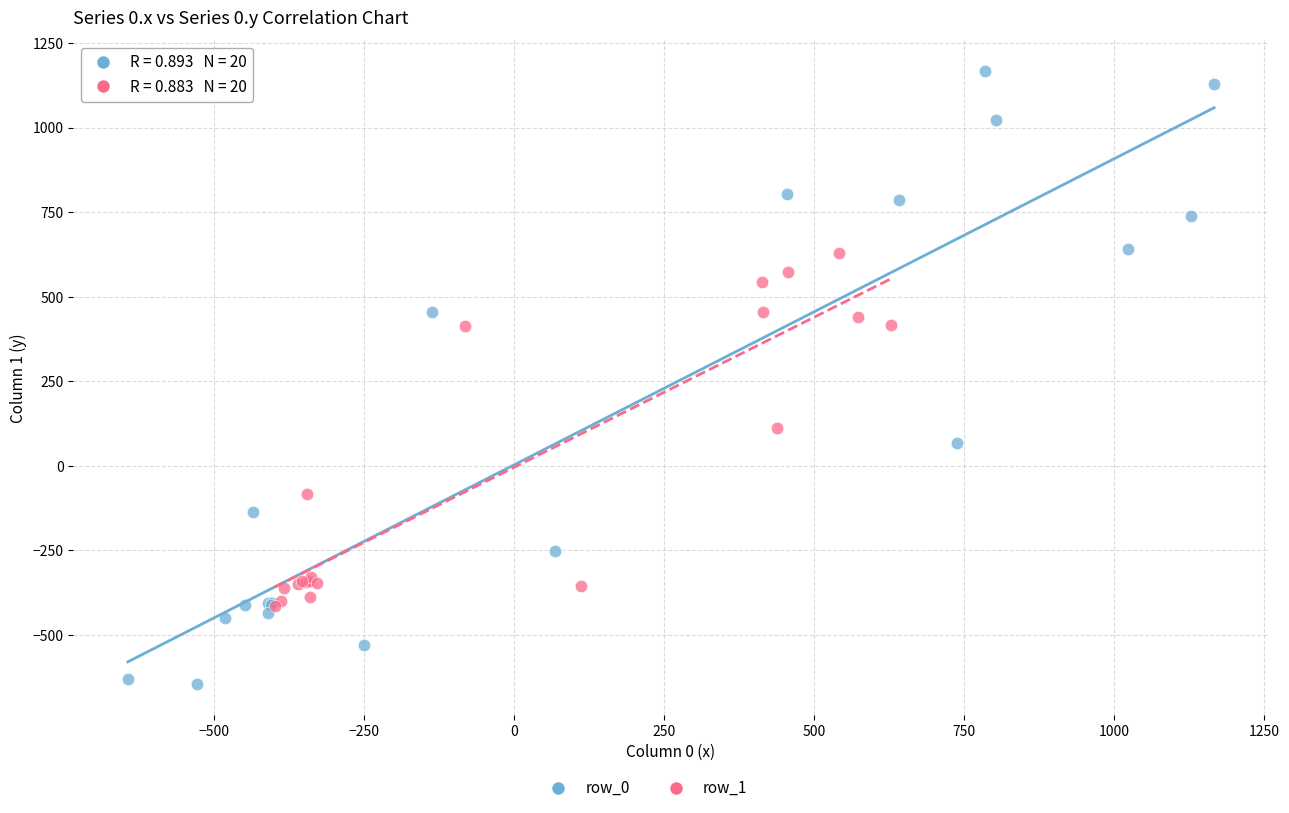

Which series has the widest spread of Y values?

row_0